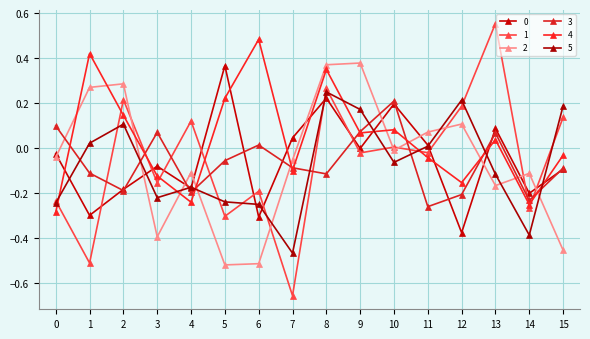

What is the smallest value displayed?

-0.7